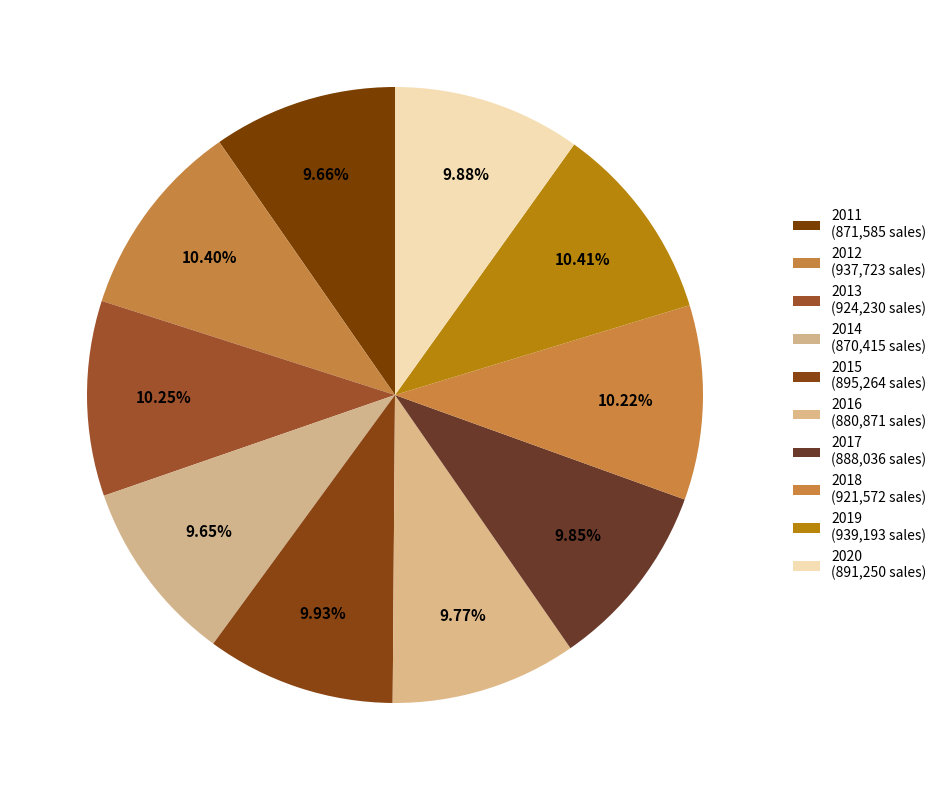

How many slices are in this pie chart?

10